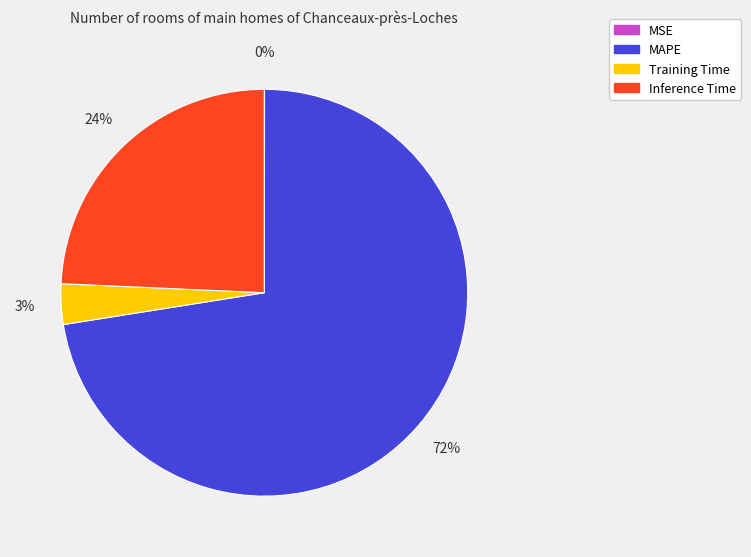

Is it true that Training Time is 12% of the pie?

False